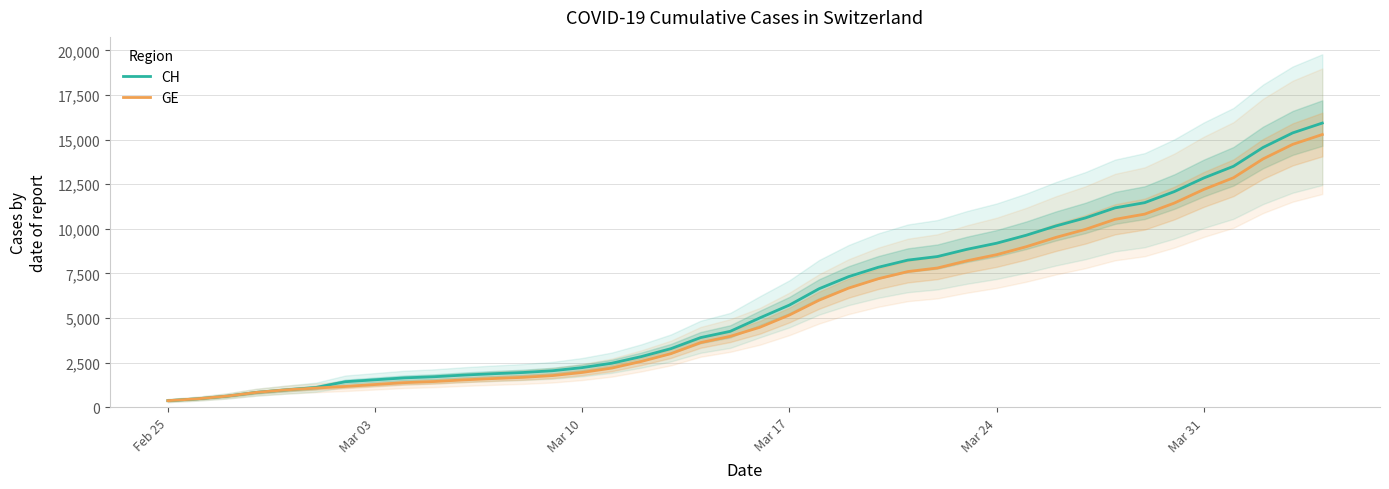

What is the highest value of the CH series?

15926